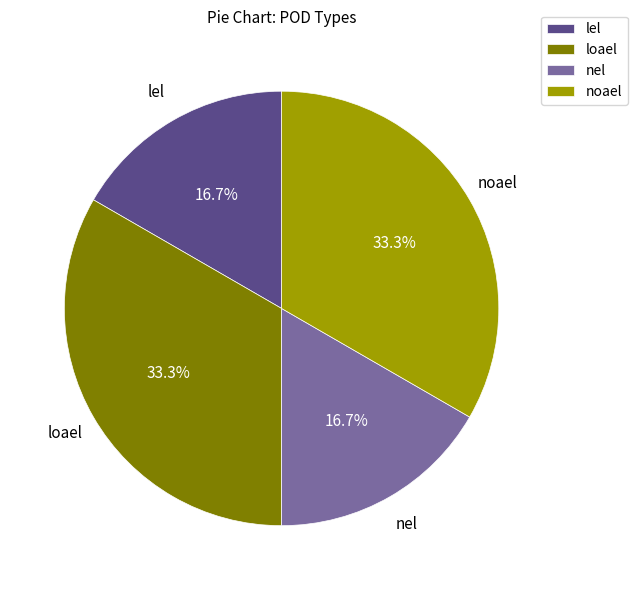

What is the ratio of the value at loael to the value at noael?

1.0